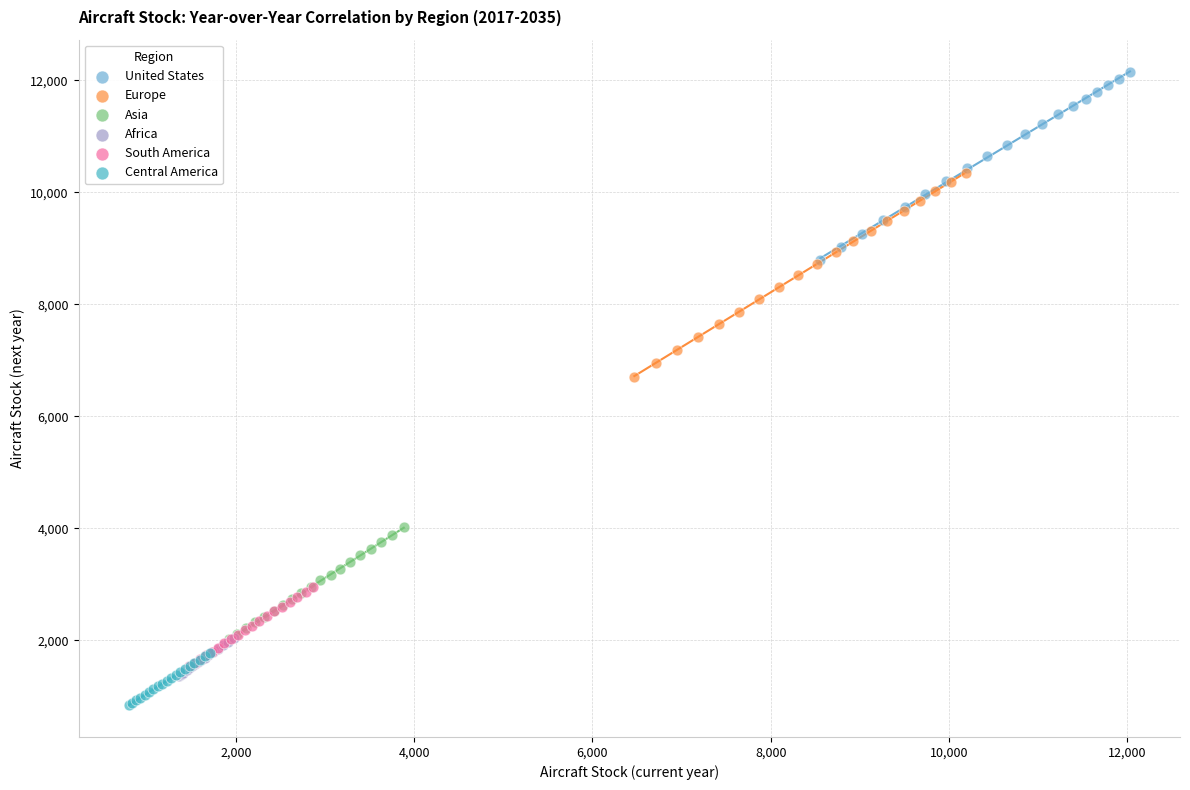

Which series has the largest Y range (max minus min)?

Europe